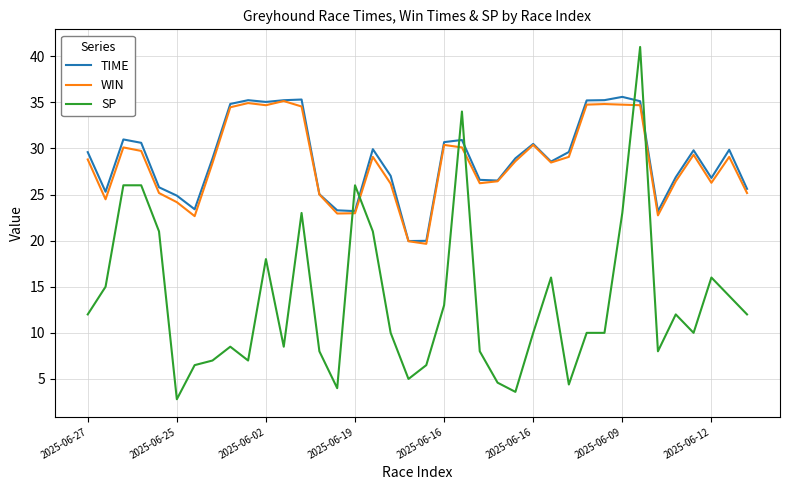

At how many categories does at least one series exceed 5?

38